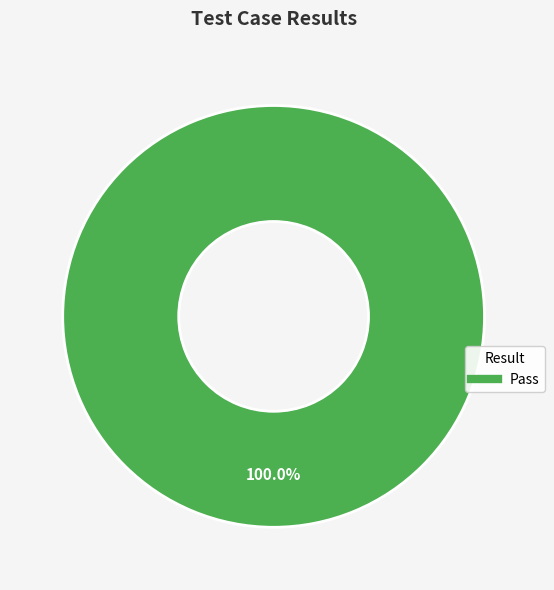

Does any single category account for the majority?

Yes